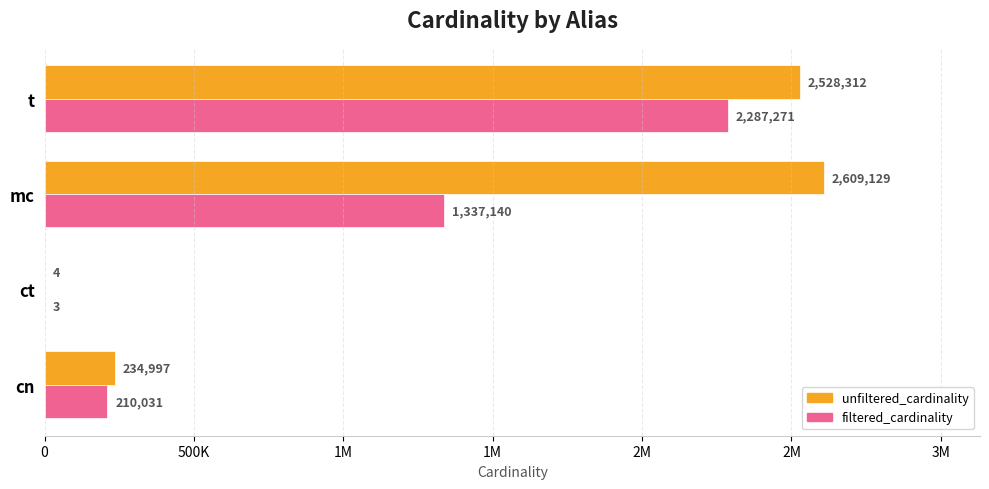

Rank the series by their maximum value, from highest to lowest.

unfiltered_cardinality, filtered_cardinality